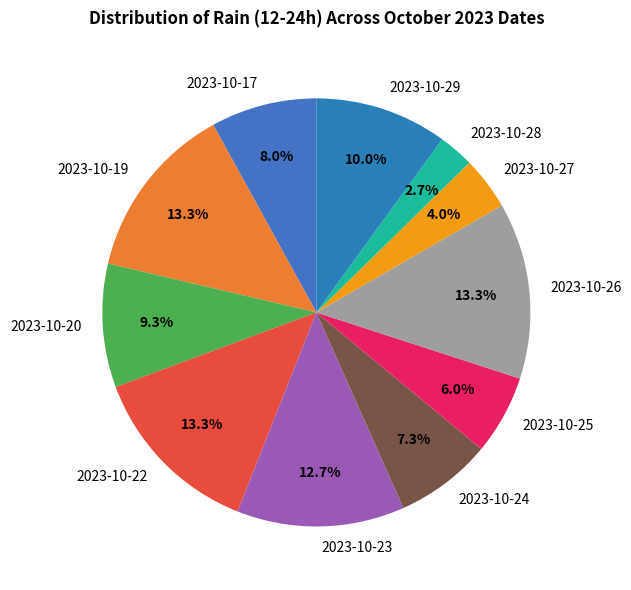

Is there a majority slice in this chart?

No